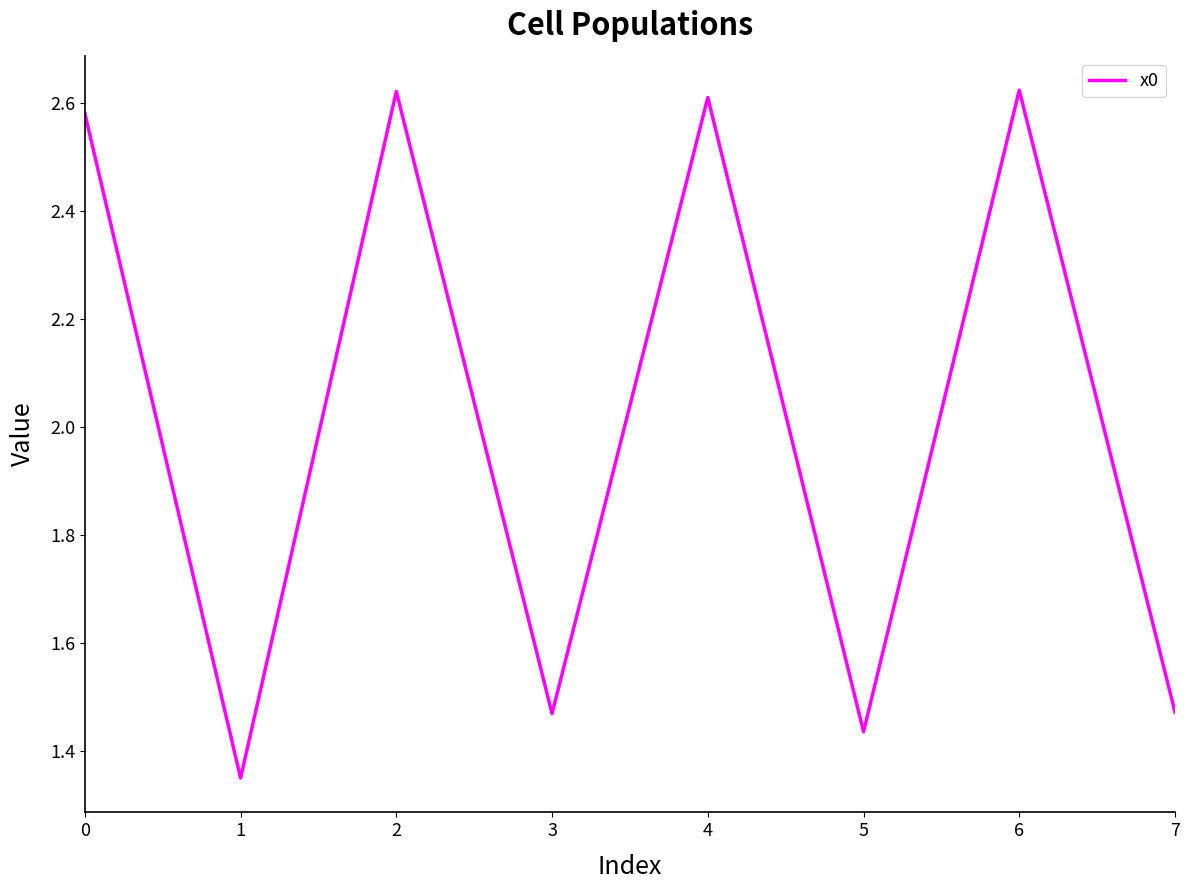

At which category does the data reach its first local valley?

1